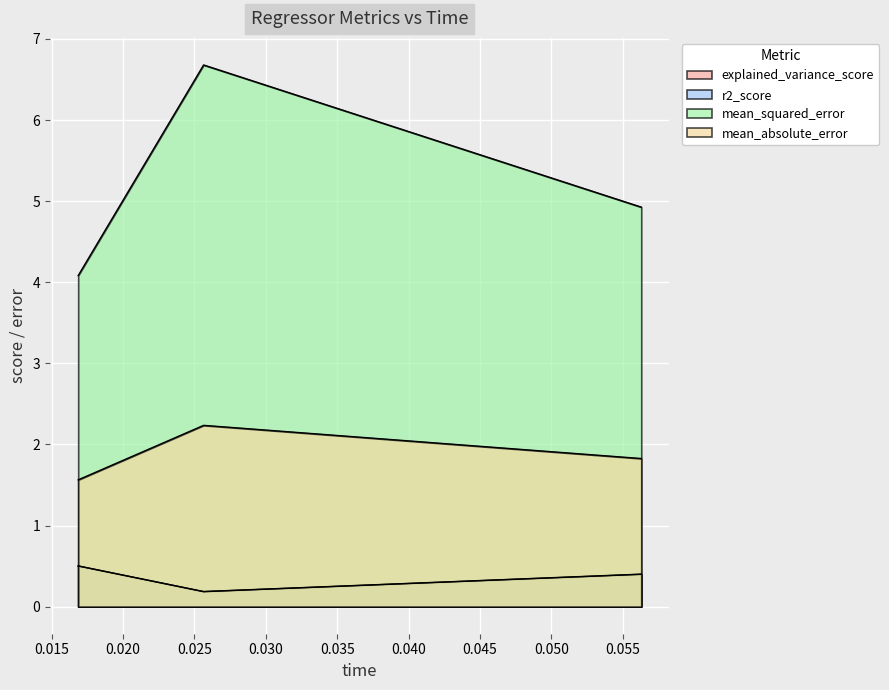

How many lines are shown in the chart?

4